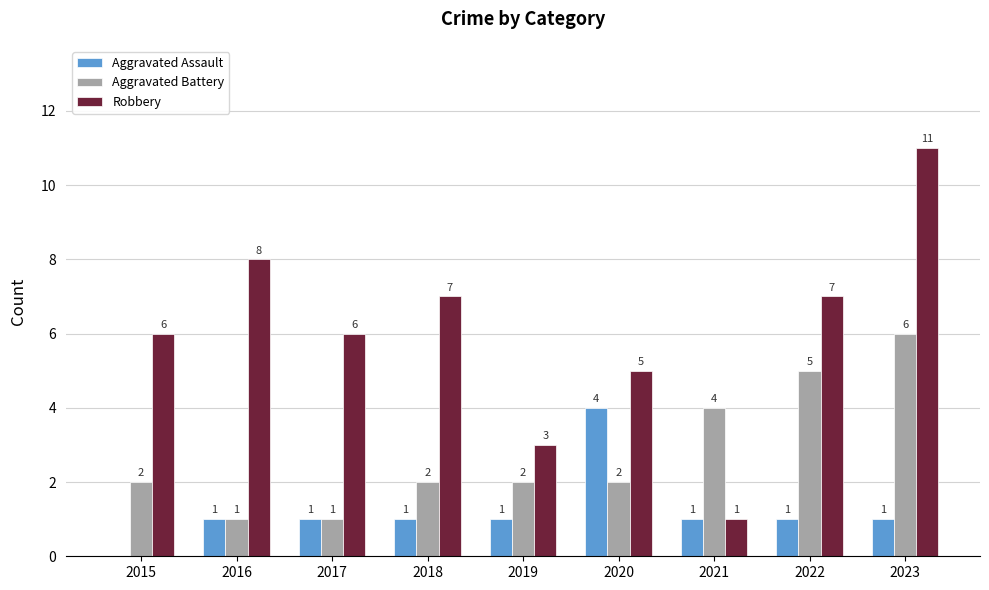

How many positive values does the Aggravated Assault series have?

8